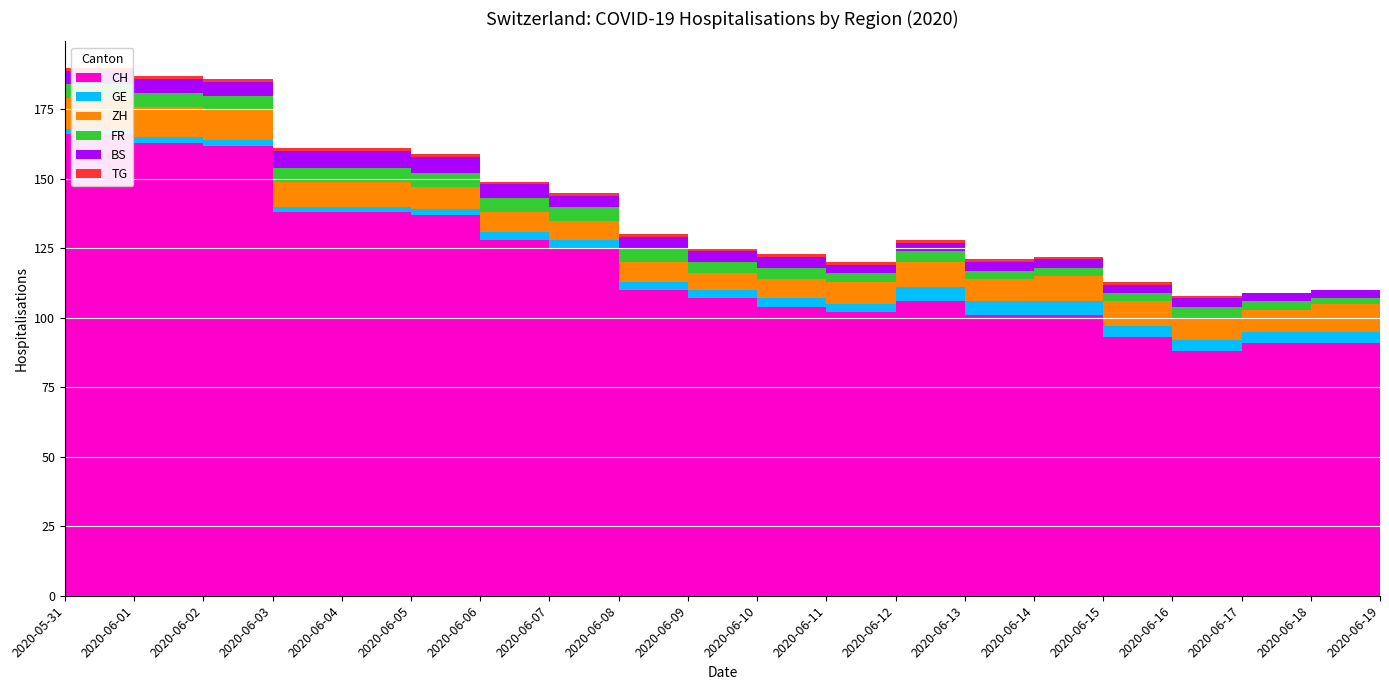

Reading right to left, transcribe all the data shown in this chart.

CH: 2020-06-19=92	2020-06-18=91	2020-06-17=91	2020-06-16=88	2020-06-15=93	2020-06-14=101	2020-06-13=101	2020-06-12=106	2020-06-11=102	2020-06-10=104	2020-06-09=107	2020-06-08=110	2020-06-07=125	2020-06-06=128	2020-06-05=137	2020-06-04=138	2020-06-03=138	2020-06-02=162	2020-06-01=163	2020-05-31=166
GE: 2020-06-19=5	2020-06-18=4	2020-06-17=4	2020-06-16=4	2020-06-15=4	2020-06-14=5	2020-06-13=5	2020-06-12=5	2020-06-11=3	2020-06-10=3	2020-06-09=3	2020-06-08=3	2020-06-07=3	2020-06-06=3	2020-06-05=2	2020-06-04=2	2020-06-03=2	2020-06-02=2	2020-06-01=2	2020-05-31=2
ZH: 2020-06-19=9	2020-06-18=10	2020-06-17=8	2020-06-16=8	2020-06-15=9	2020-06-14=9	2020-06-13=8	2020-06-12=9	2020-06-11=8	2020-06-10=7	2020-06-09=6	2020-06-08=7	2020-06-07=7	2020-06-06=7	2020-06-05=8	2020-06-04=9	2020-06-03=9	2020-06-02=11	2020-06-01=11	2020-05-31=11
FR: 2020-06-19=2	2020-06-18=2	2020-06-17=3	2020-06-16=4	2020-06-15=3	2020-06-14=3	2020-06-13=3	2020-06-12=4	2020-06-11=3	2020-06-10=4	2020-06-09=4	2020-06-08=5	2020-06-07=5	2020-06-06=5	2020-06-05=5	2020-06-04=5	2020-06-03=5	2020-06-02=5	2020-06-01=5	2020-05-31=5
BS: 2020-06-19=3	2020-06-18=3	2020-06-17=3	2020-06-16=3	2020-06-15=3	2020-06-14=3	2020-06-13=3	2020-06-12=3	2020-06-11=3	2020-06-10=4	2020-06-09=4	2020-06-08=4	2020-06-07=4	2020-06-06=5	2020-06-05=6	2020-06-04=6	2020-06-03=6	2020-06-02=5	2020-06-01=5	2020-05-31=5
TG: 2020-06-19=0	2020-06-18=0	2020-06-17=0	2020-06-16=1	2020-06-15=1	2020-06-14=1	2020-06-13=1	2020-06-12=1	2020-06-11=1	2020-06-10=1	2020-06-09=1	2020-06-08=1	2020-06-07=1	2020-06-06=1	2020-06-05=1	2020-06-04=1	2020-06-03=1	2020-06-02=1	2020-06-01=1	2020-05-31=1